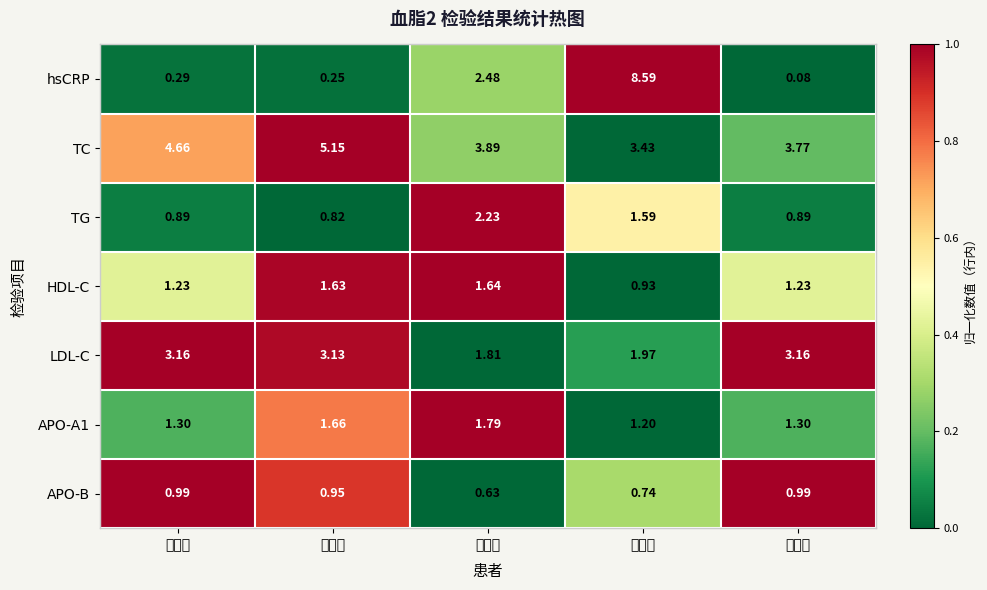

Reading right to left, what are all the values shown in this chart?

hsCRP: 王发义=0.1	王英兰=8.6	刘华美=2.5	李照国=0.2	邓国生=0.3
TC: 王发义=3.8	王英兰=3.4	刘华美=3.9	李照国=5.2	邓国生=4.7
TG: 王发义=0.9	王英兰=1.6	刘华美=2.2	李照国=0.8	邓国生=0.9
HDL-C: 王发义=1.2	王英兰=0.9	刘华美=1.6	李照国=1.6	邓国生=1.2
LDL-C: 王发义=3.2	王英兰=2.0	刘华美=1.8	李照国=3.1	邓国生=3.2
APO-A1: 王发义=1.3	王英兰=1.2	刘华美=1.8	李照国=1.7	邓国生=1.3
APO-B: 王发义=1.0	王英兰=0.7	刘华美=0.6	李照国=0.9	邓国生=1.0